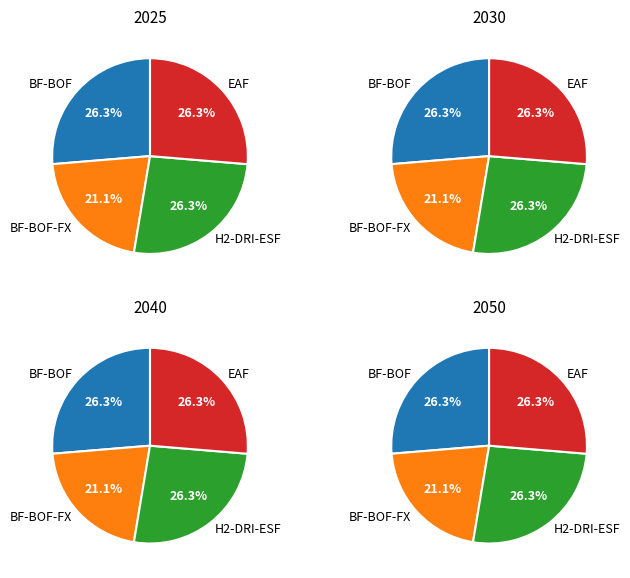

Is there any slice that represents more than half of the pie?

No